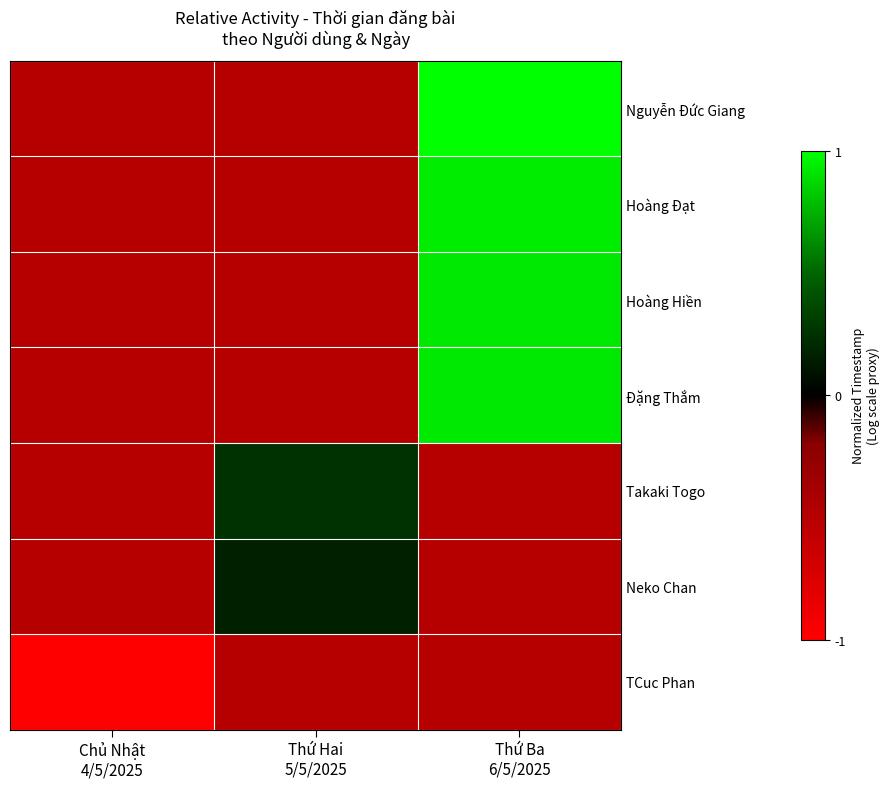

Between Thứ Hai
5/5/2025 and Thứ Ba
6/5/2025, which is larger?

Thứ Ba
6/5/2025